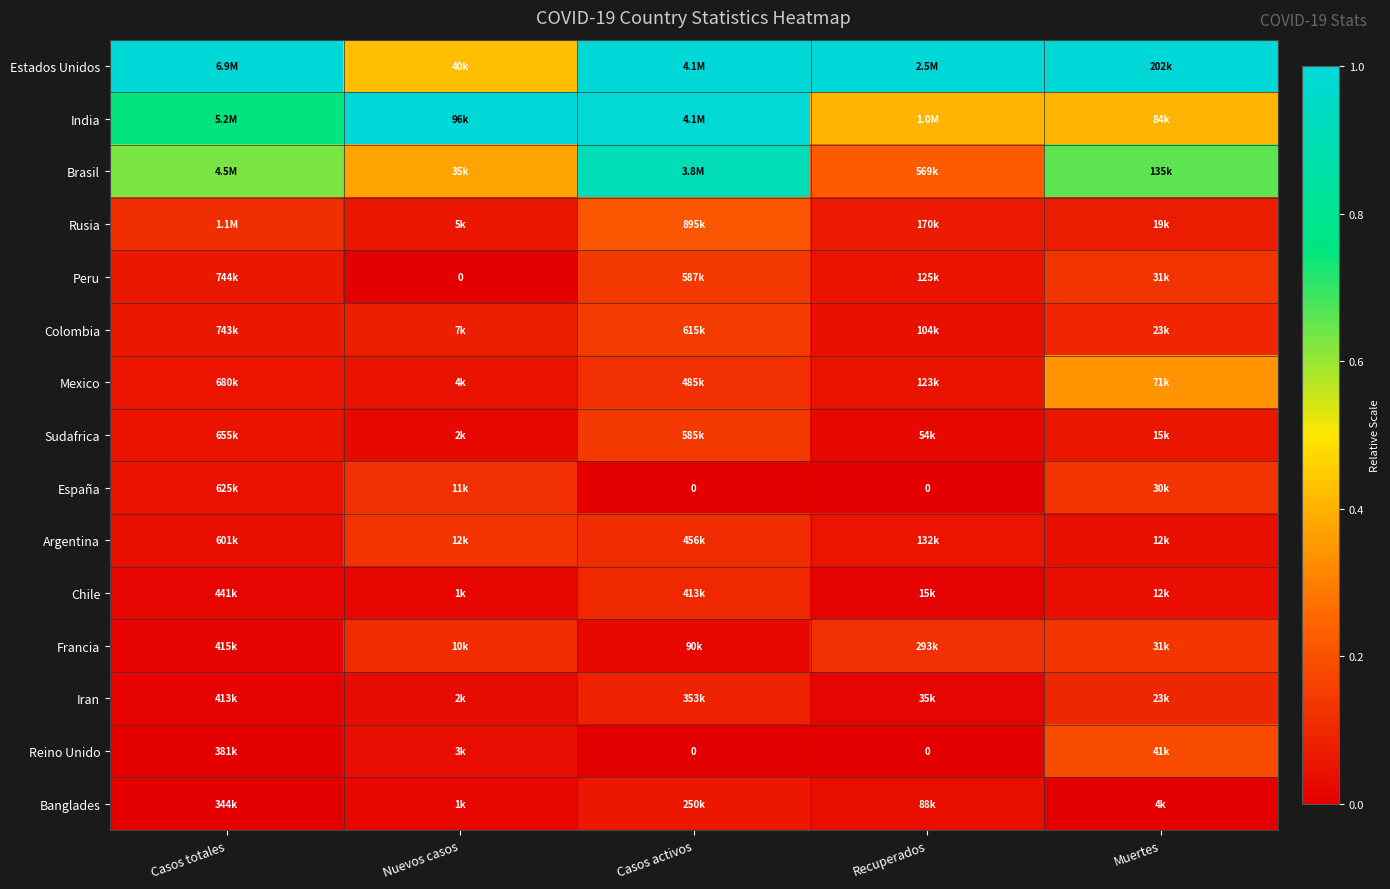

Is the value of Estados Unidos at Recuperados greater than the value of Peru at Muertes?

Yes